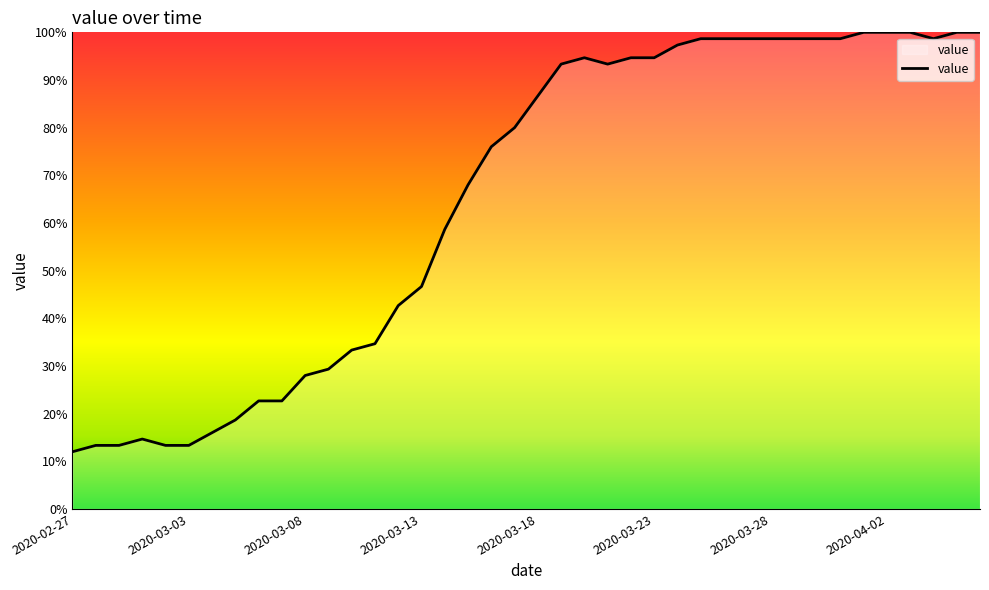

What is the difference between the maximum and minimum values?

88.0